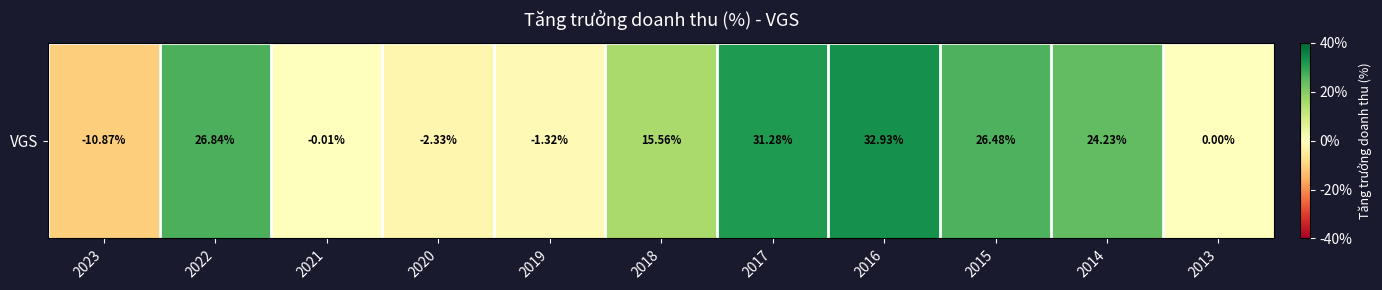

How many negative values are there?

4